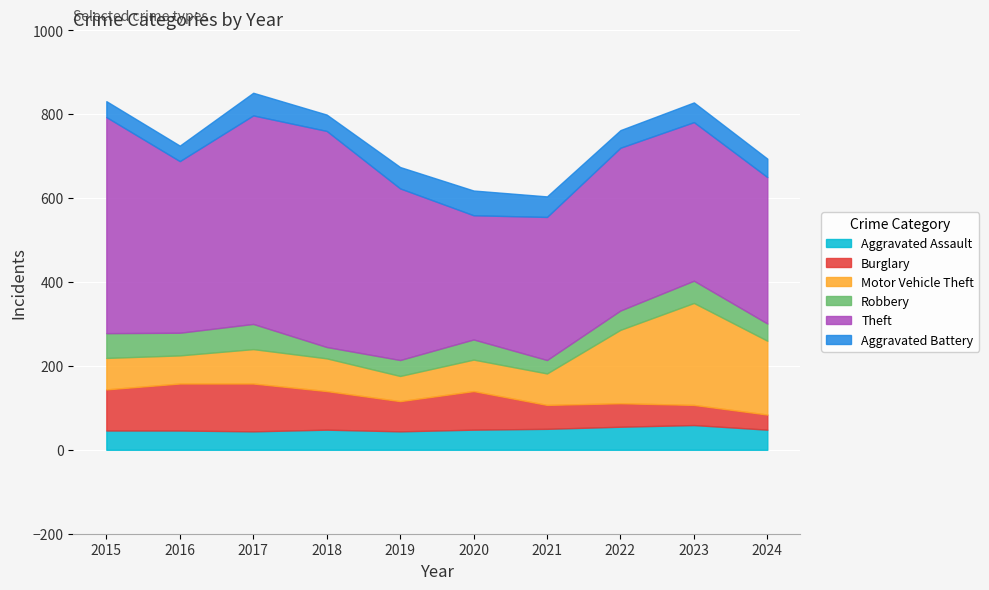

Where does the Theft series first go above 409?

2015